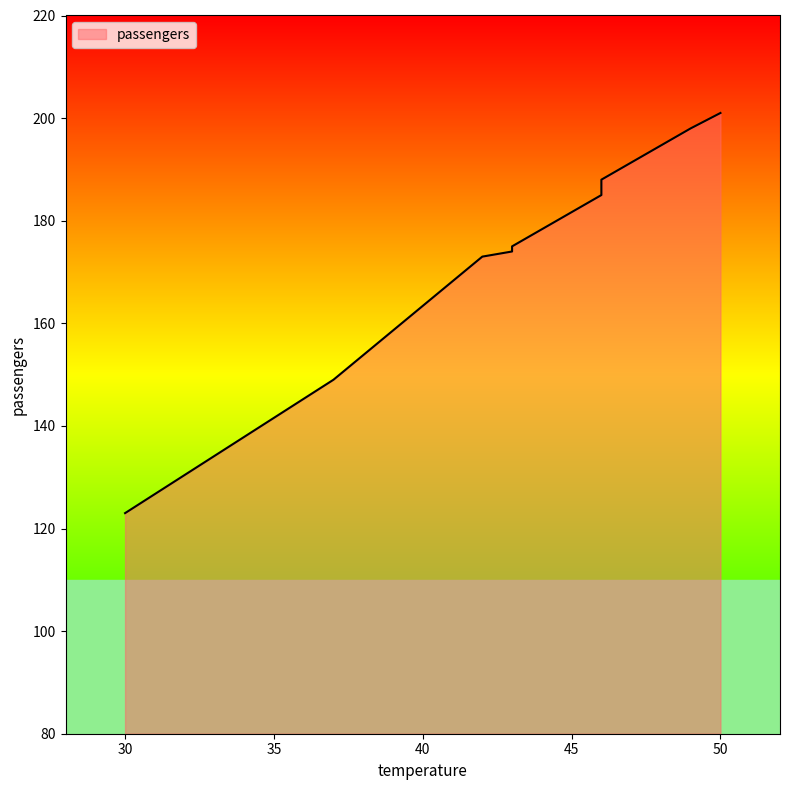

What is the greatest value displayed?

201